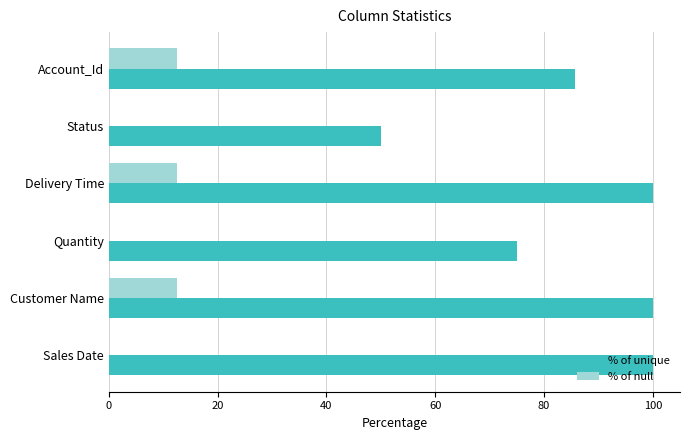

What is the sum of all % of null values?

37.5